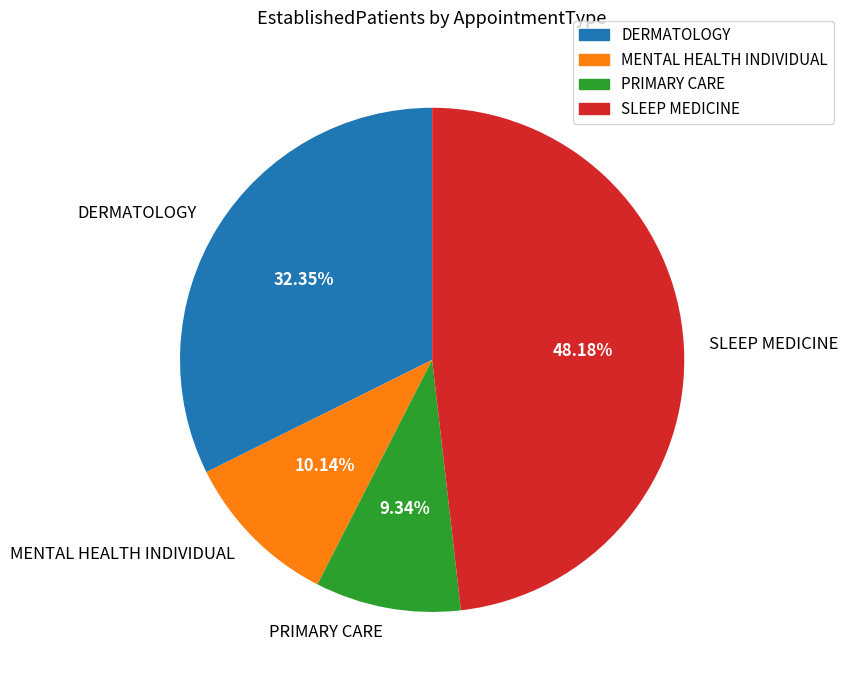

To the nearest percent, what is the average slice percentage?

25%